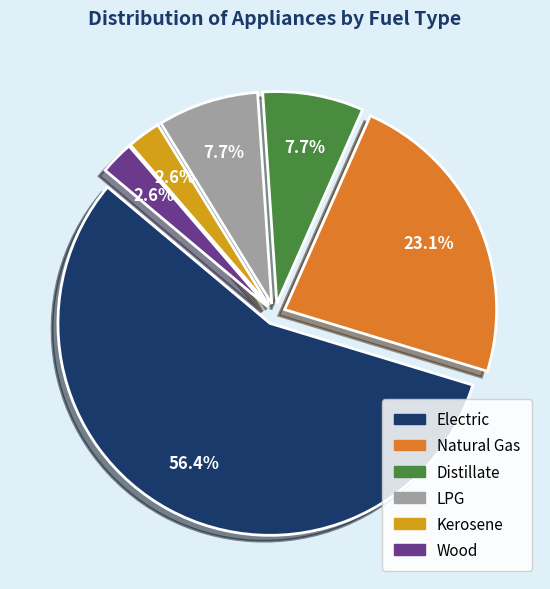

Does any single category account for the majority?

Yes